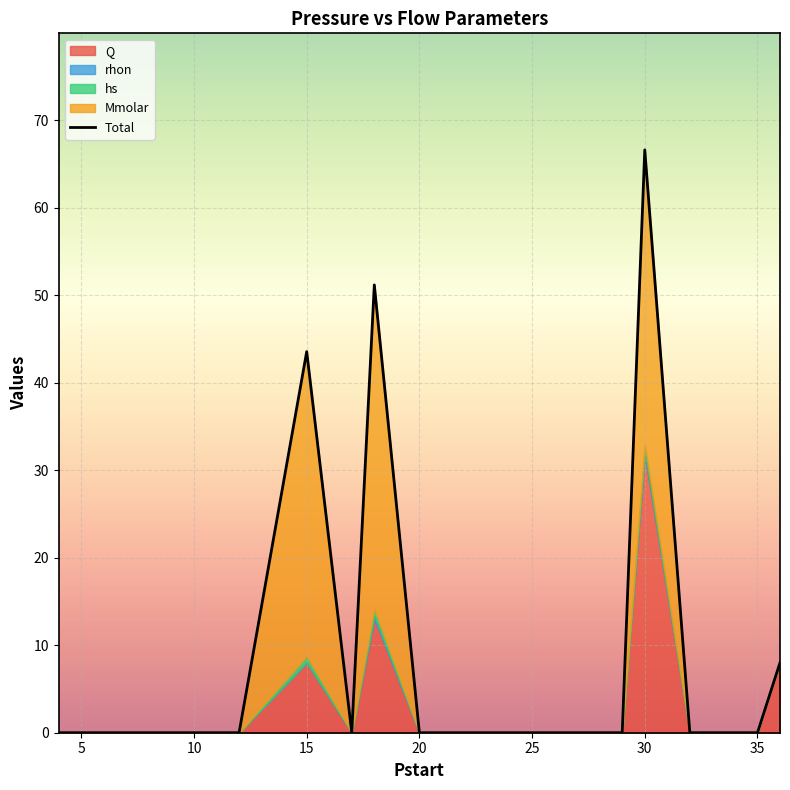

What is the difference between the maximum and minimum values?

66.6